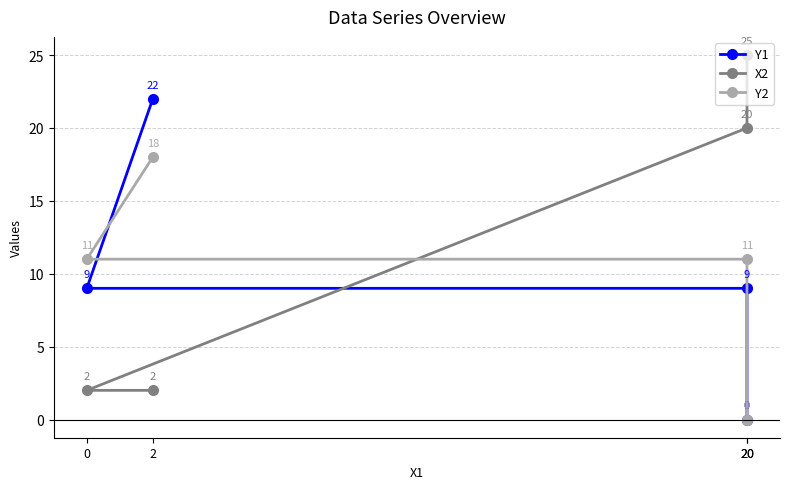

True or false: Y2 and Y1 cross at least once.

True